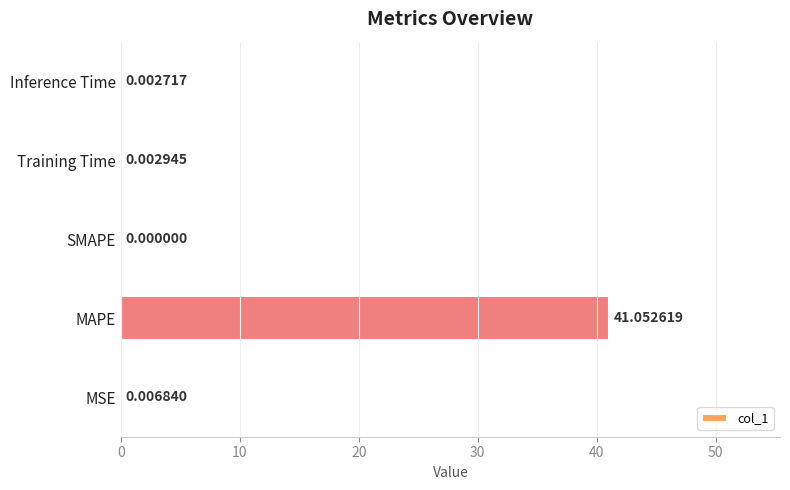

How many distinct data groups are displayed?

1